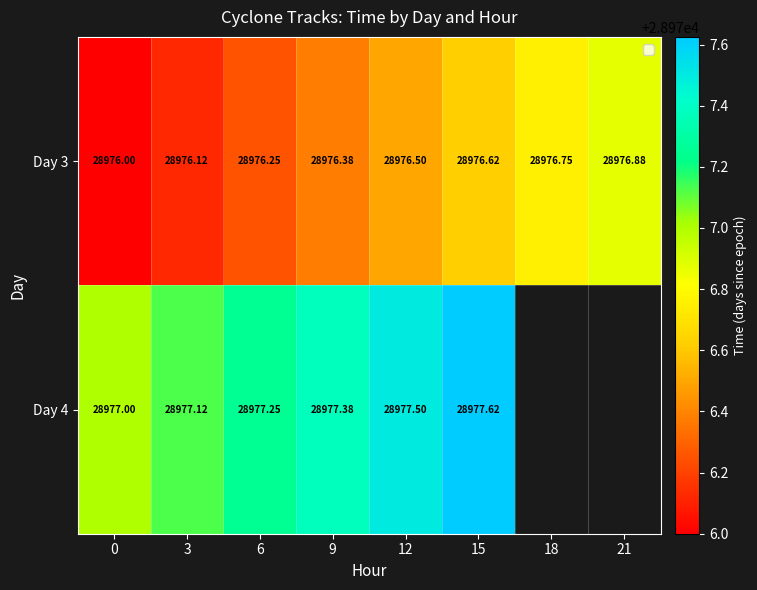

Is the value of Day 3 at 9 greater than the value of Day 4 at 9?

No